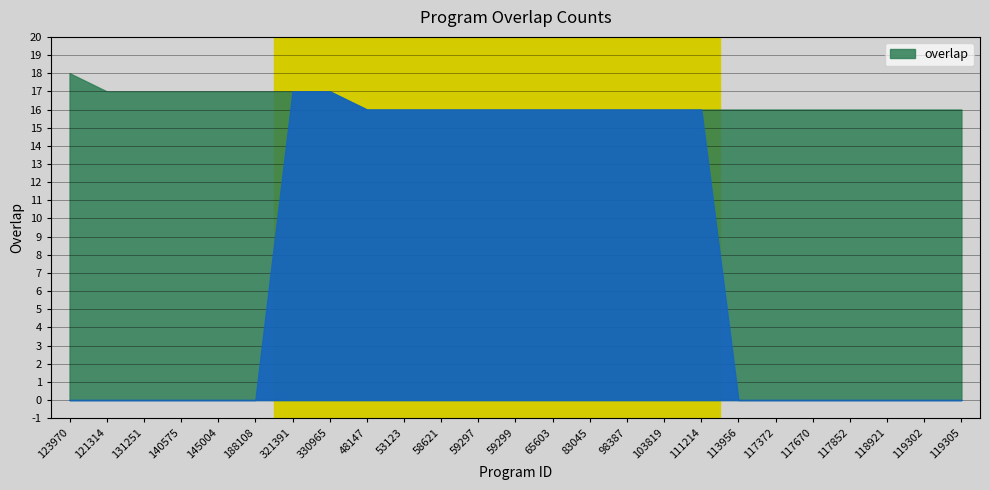

What is the difference between the maximum and minimum values?

2